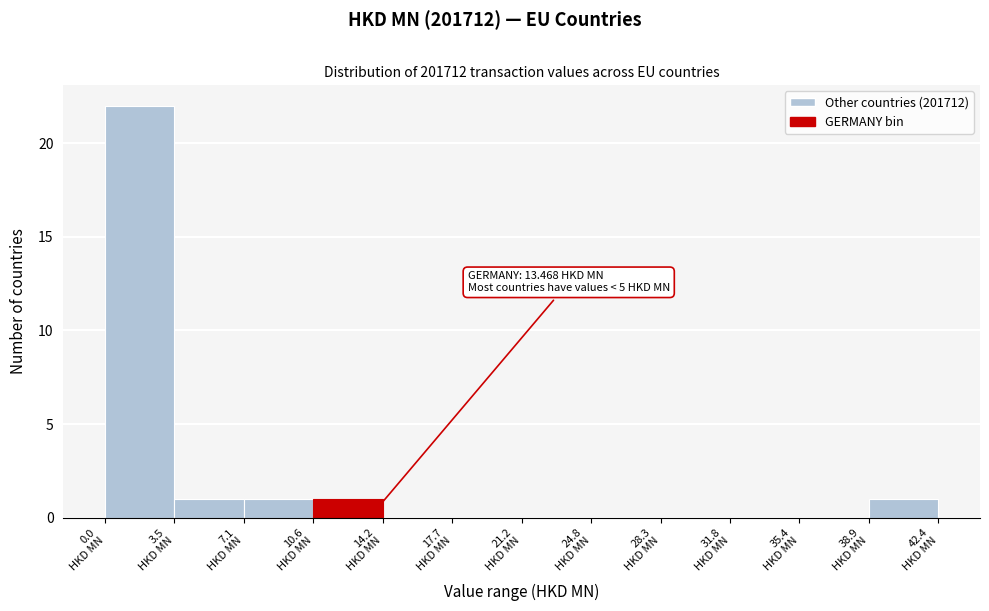

Which range on the x-axis has the tallest bar?

0.0 to 3.5